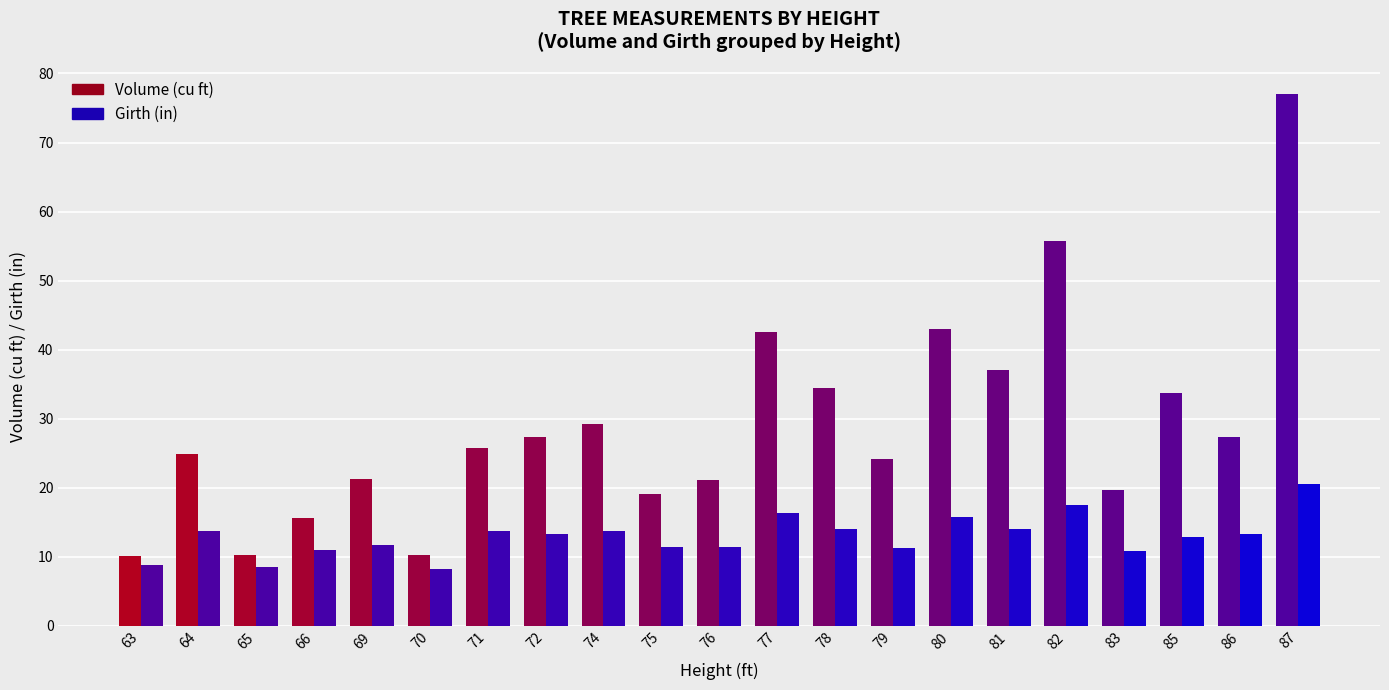

Rank the series by their maximum value, from lowest to highest.

Girth (in), Volume (cu ft)